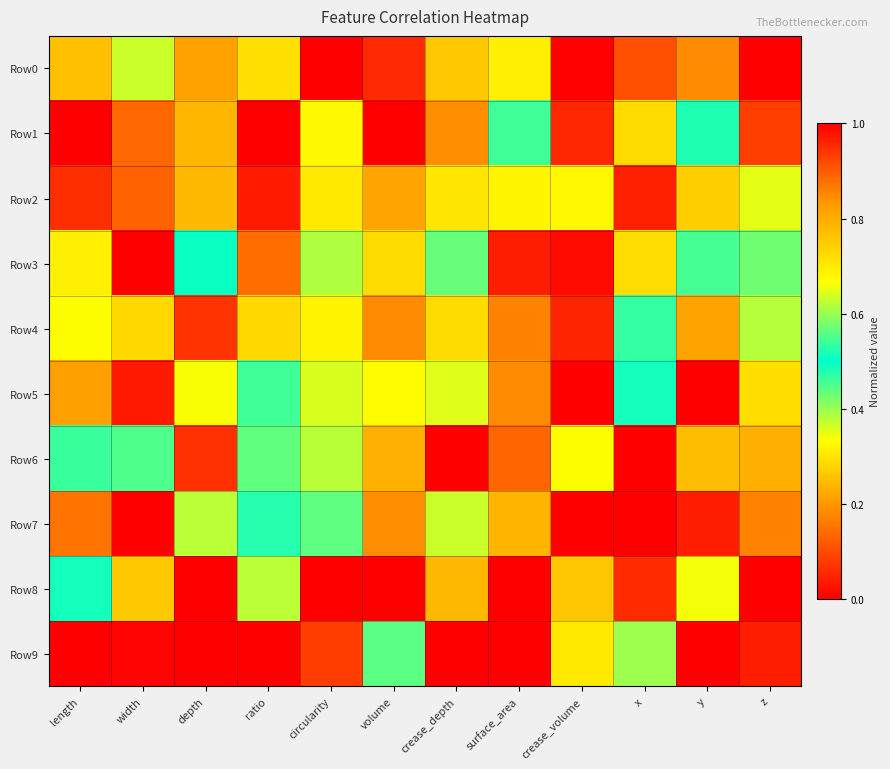

Which series has the widest spread of values?

Row0